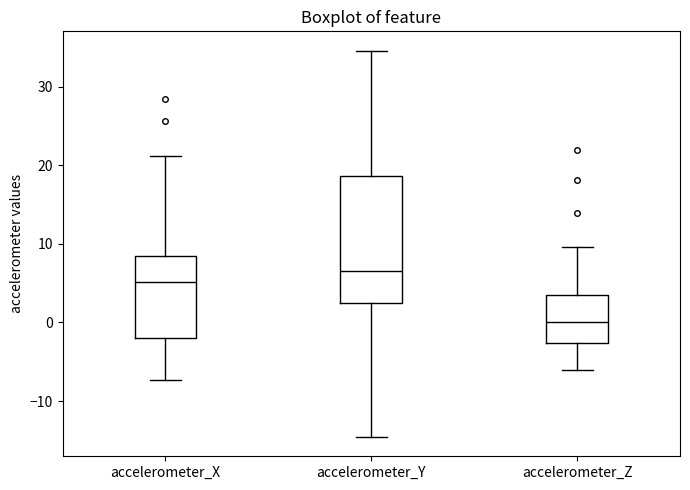

Comparing the boxes themselves (not the whiskers), which one is the tallest?

accelerometer_Y